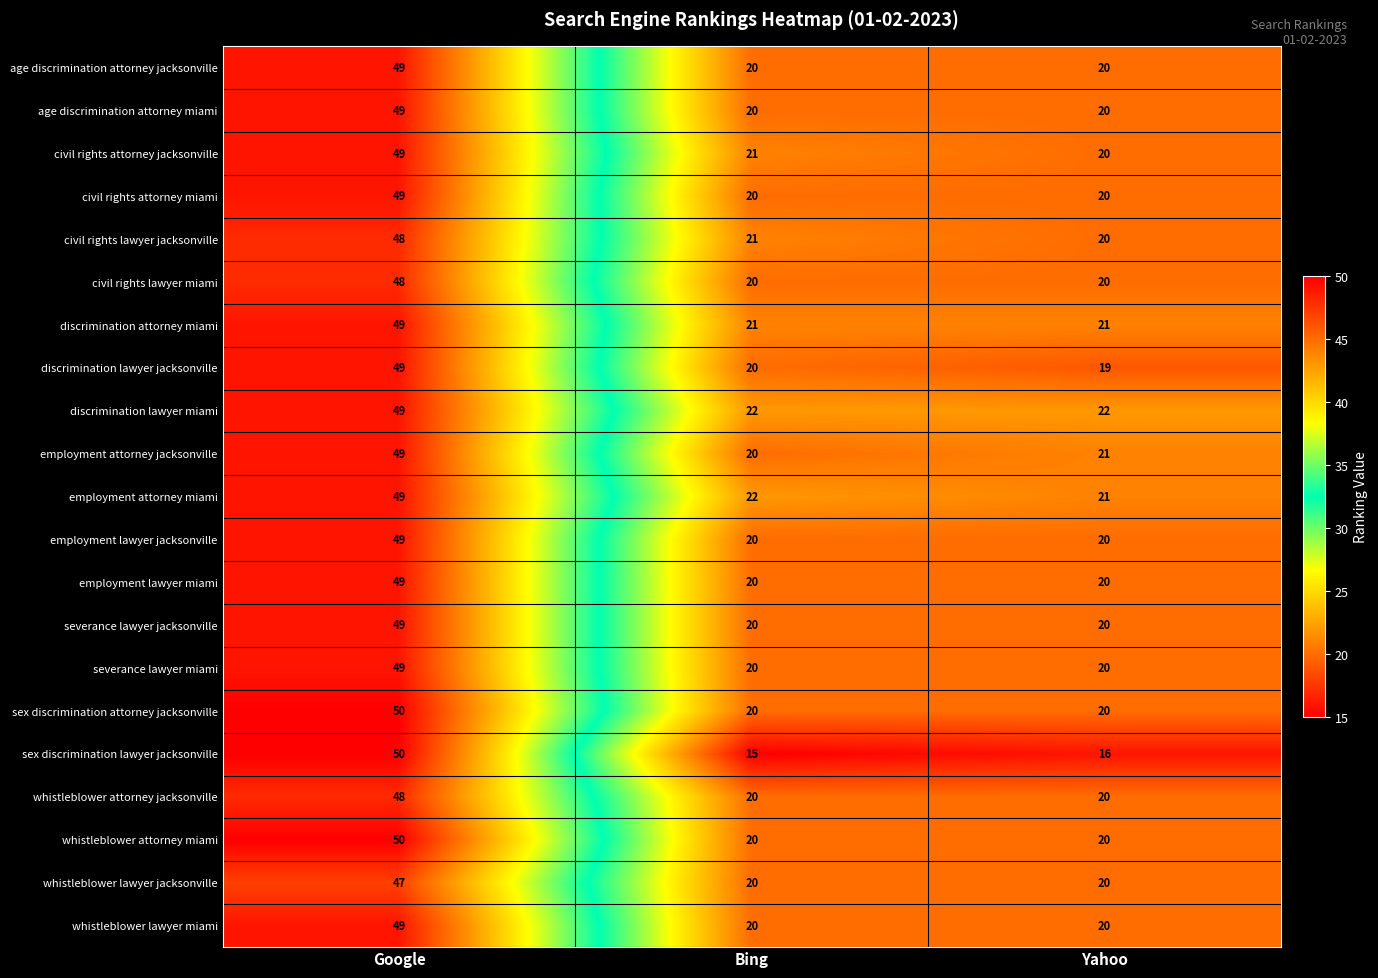

What is the total value across all series at Bing?

422